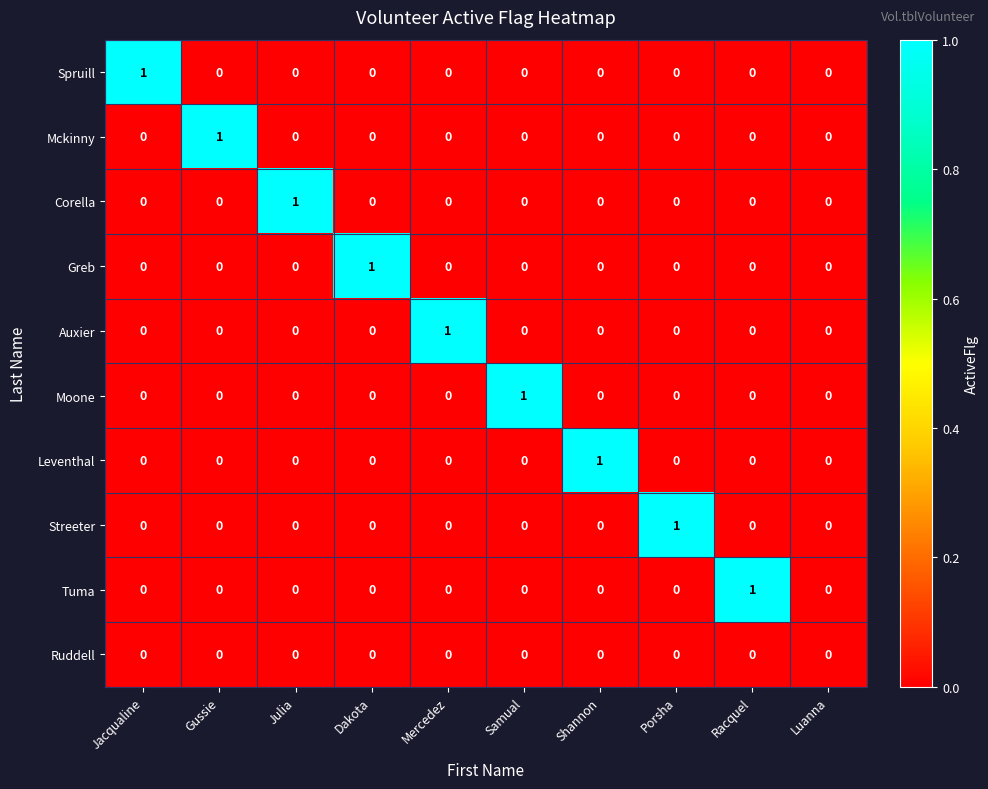

The value of Auxier at Racquel is 0. True or false?

True